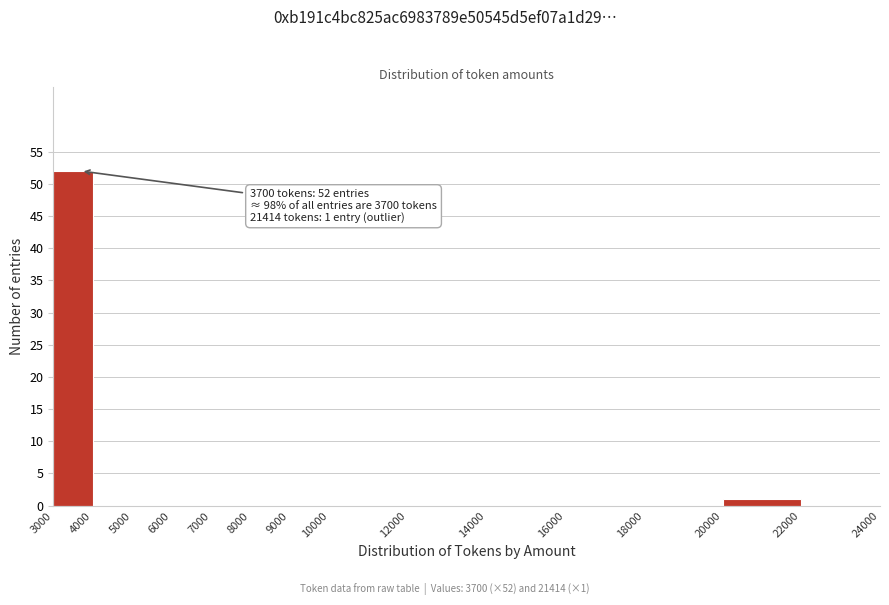

Over which range of the x-axis is the bar tallest?

3000 to 4000